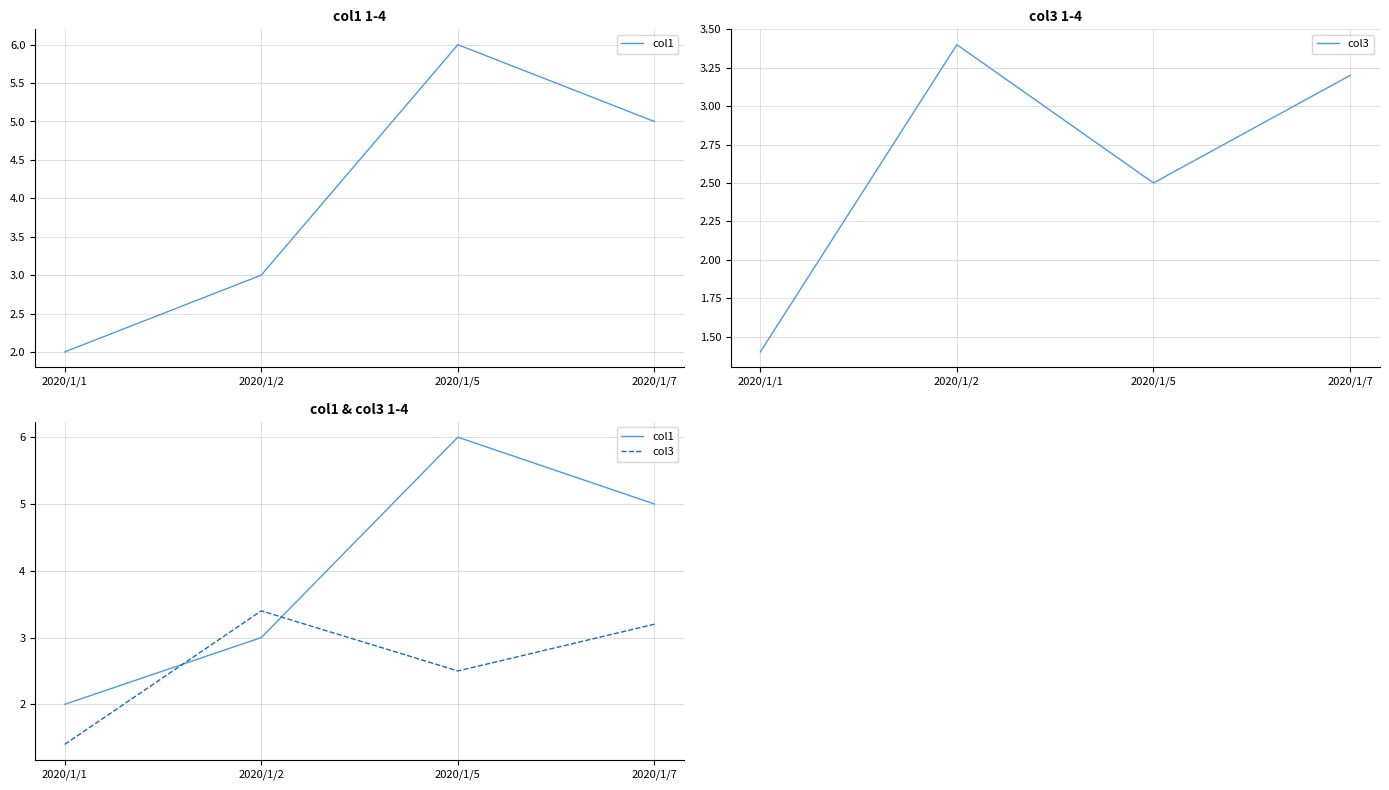

True or false: col3 has a value of 3.9 at 2020/1/5.

False